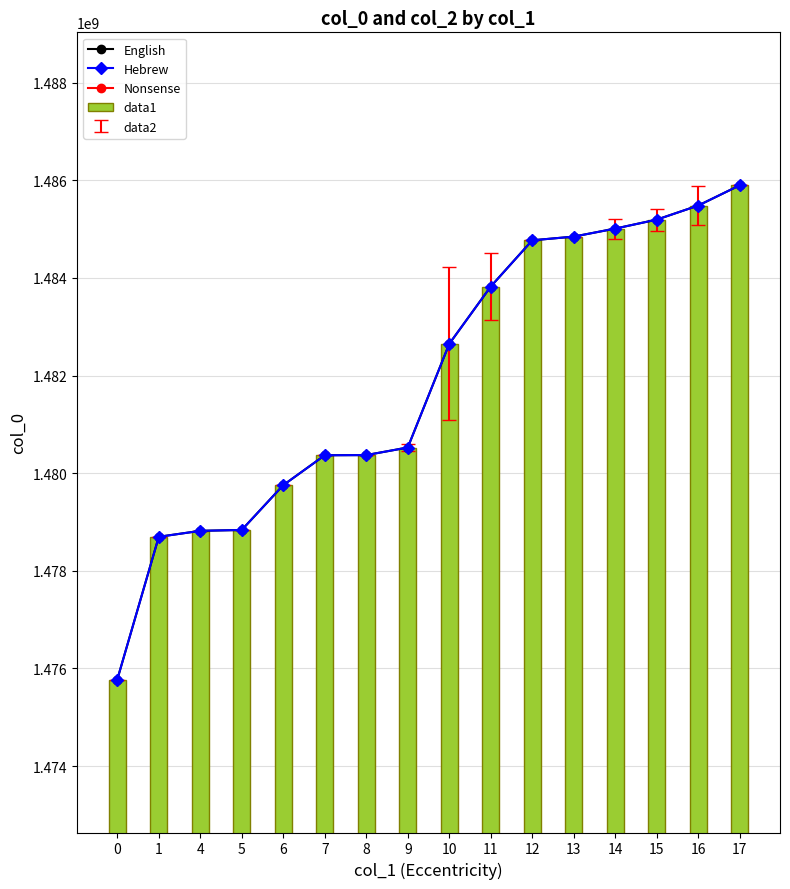

True or false: English has a value of 1485193799.2 at 15.

True